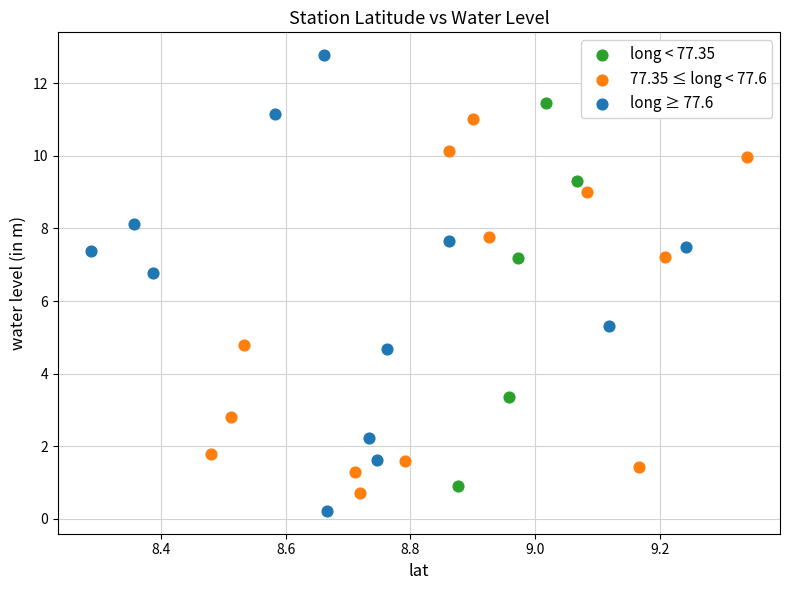

Which series reaches the minimum Y coordinate?

long ≥ 77.6